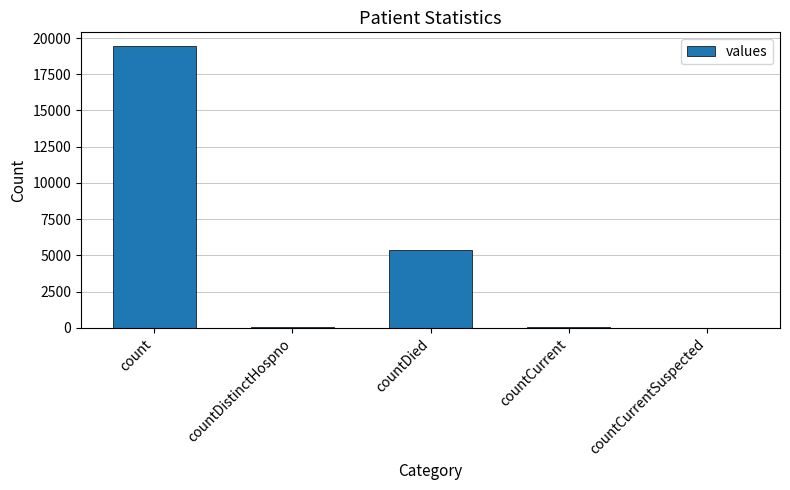

At which label is the value closest to 9710?

countDied